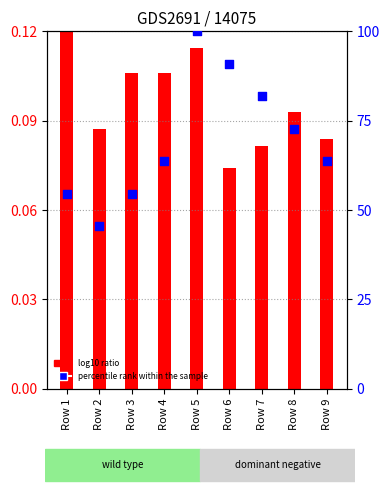

At which category is the sum across all series the highest?

Row 5